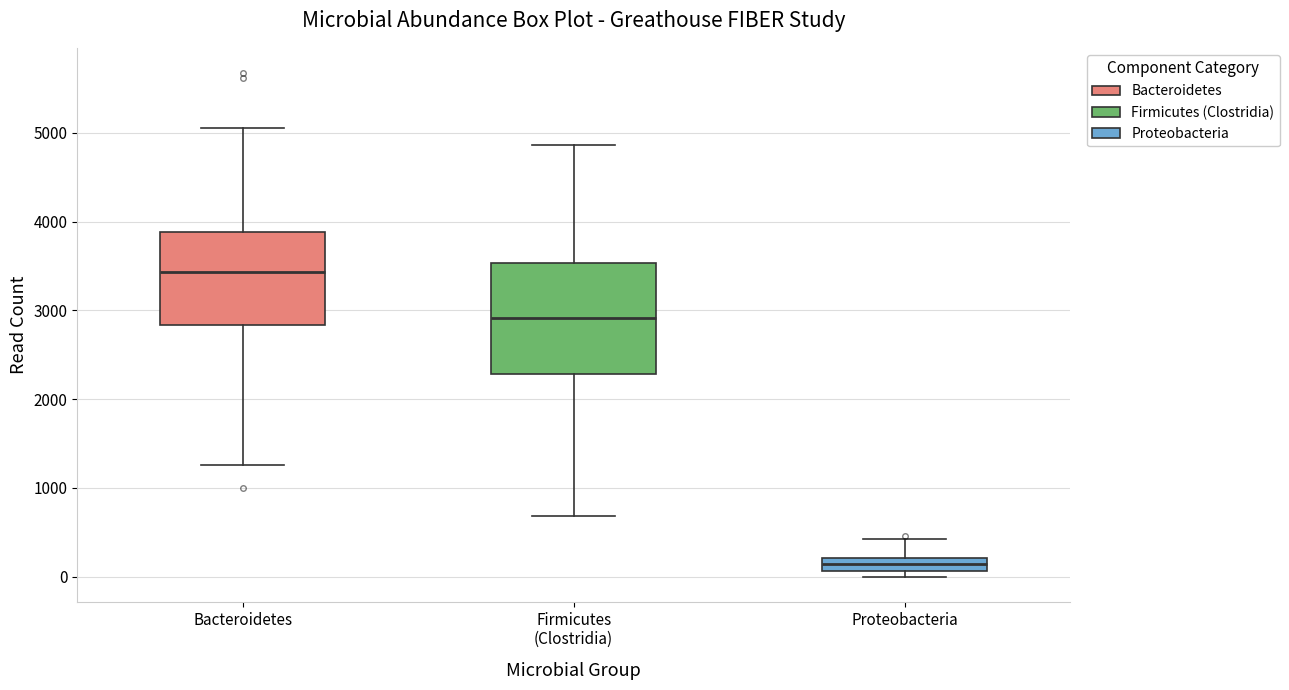

Which box's median line is the highest?

Bacteroidetes